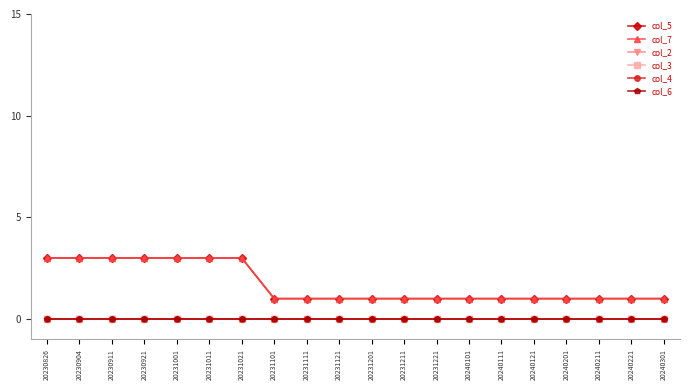

At which label is col_3 closest to 0?

20230826